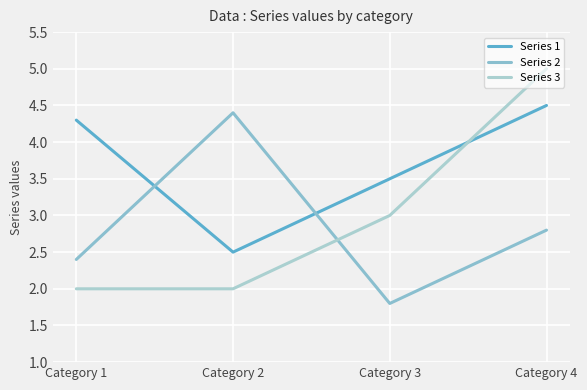

How many interior local peaks does the Series 2 series have?

1